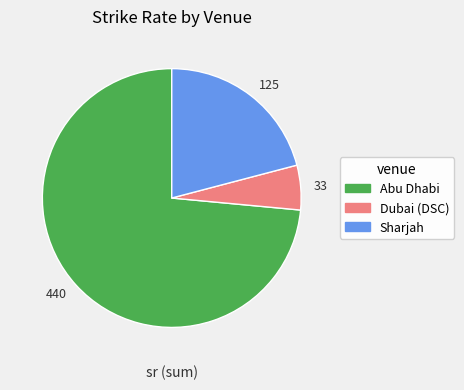

Is there a majority slice in this chart?

Yes